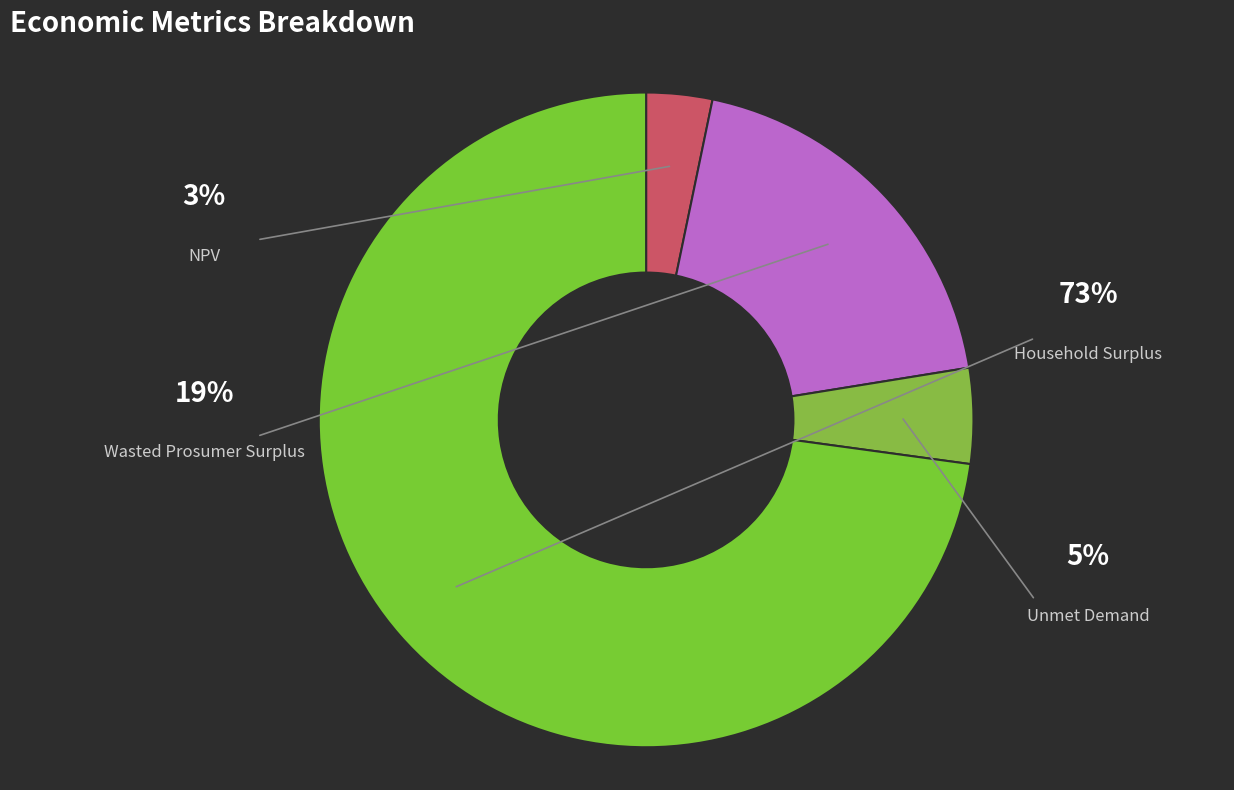

To the nearest percent, what portion does Household Surplus represent?

73%